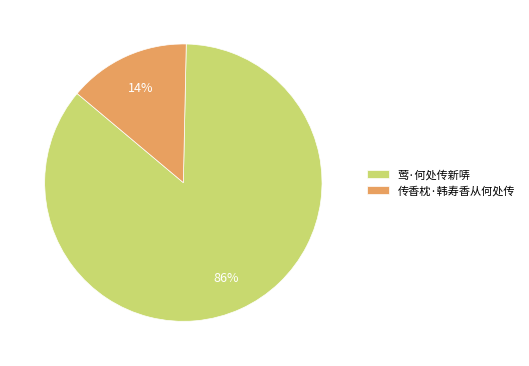

To the nearest percent, what is the combined percentage of 传香枕·韩寿香从何处传 and 莺·何处传新哢?

100%